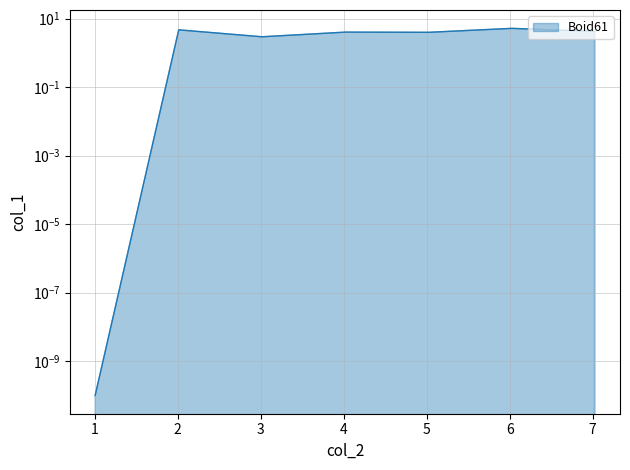

True or false: the data shows 4.7 at 2.011099.

True